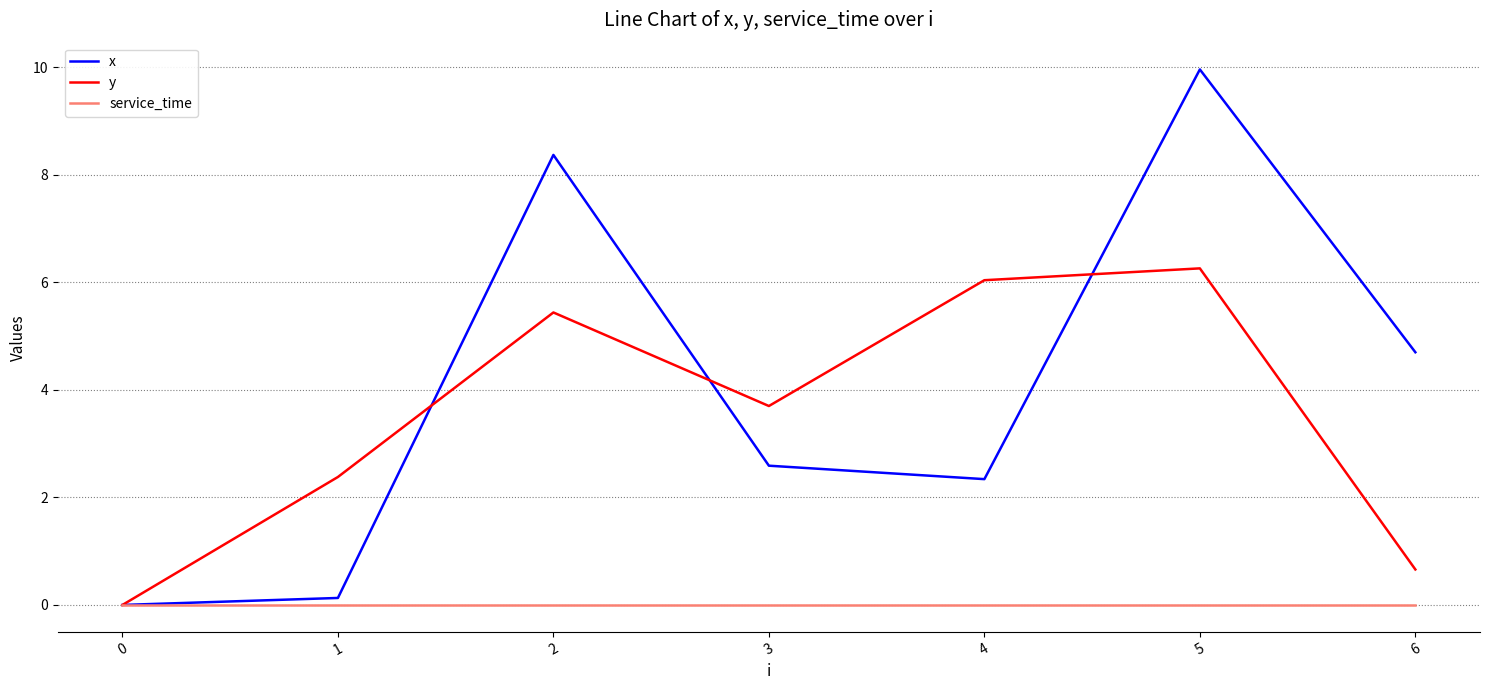

Which series has the largest range (max minus min)?

x